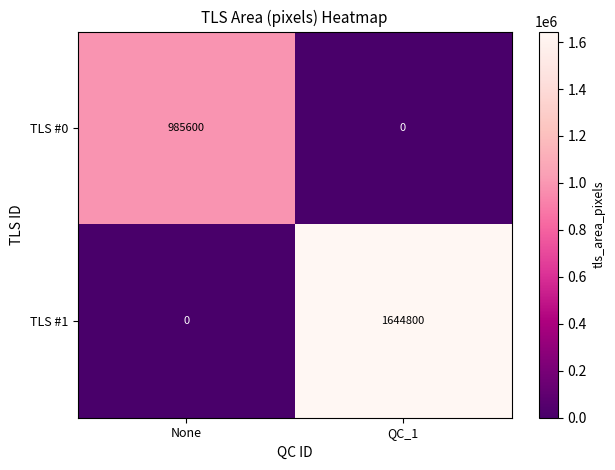

What is the average value of the TLS #1 series?

822400